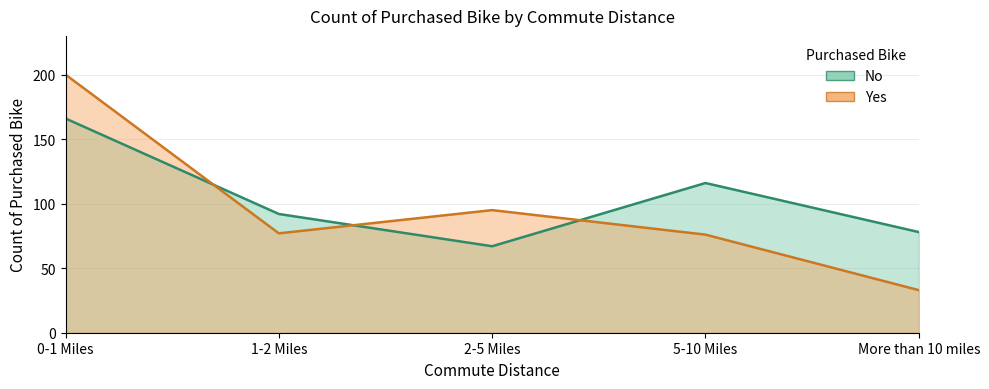

The value of Yes at 2-5 Miles is 95. True or false?

True